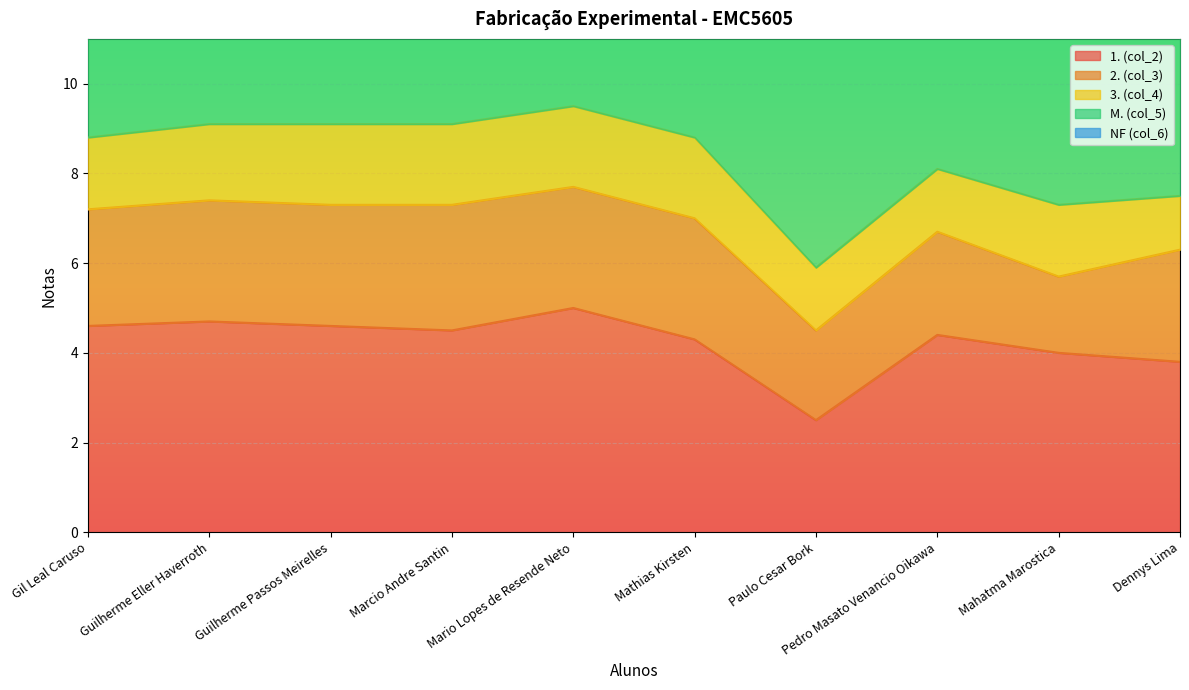

At how many categories does at least one series exceed 15?

10